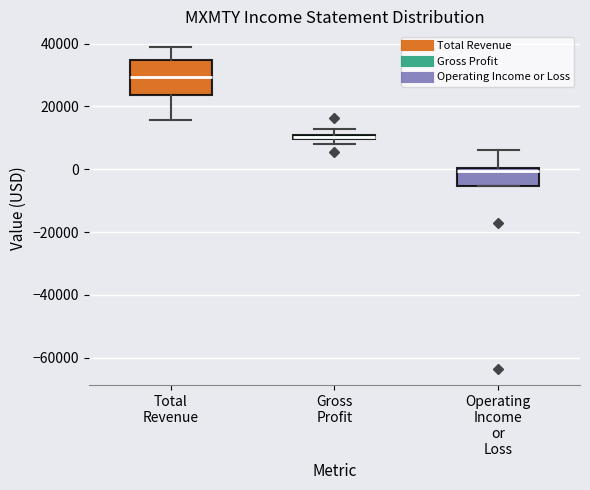

Where is the lower edge of the box for Operating Income or Loss on the y-axis? The values are not printed on the chart, so give them approximately, as read against the axis.

-6000